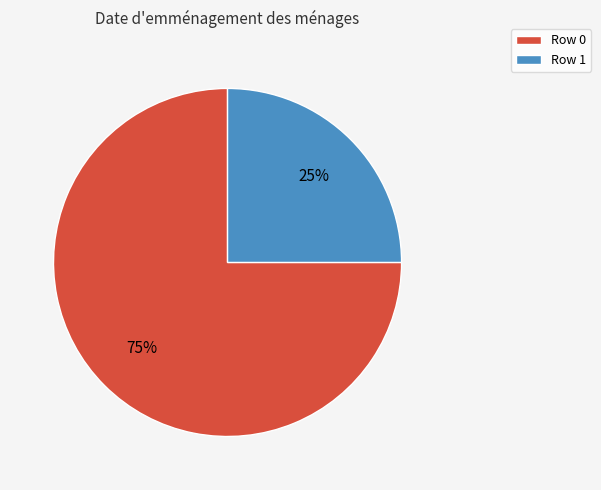

To the nearest percent, what portion does Row 1 represent?

25%